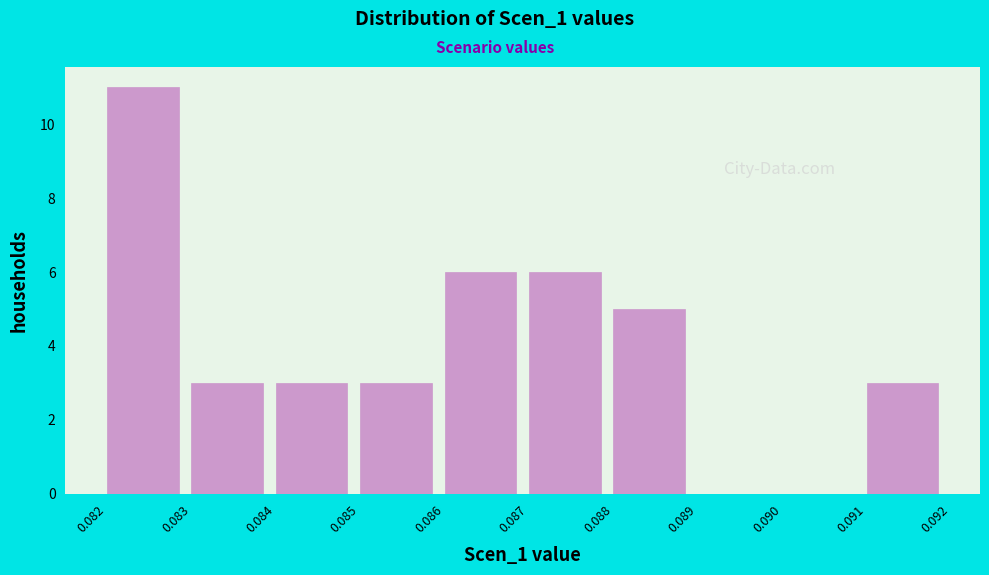

Reading left to right, extract all data points from this chart.

0.082=11	0.083=3	0.084=3	0.085=3	0.086=6	0.087=6	0.088=5	0.089=0	0.090=0	0.091=3